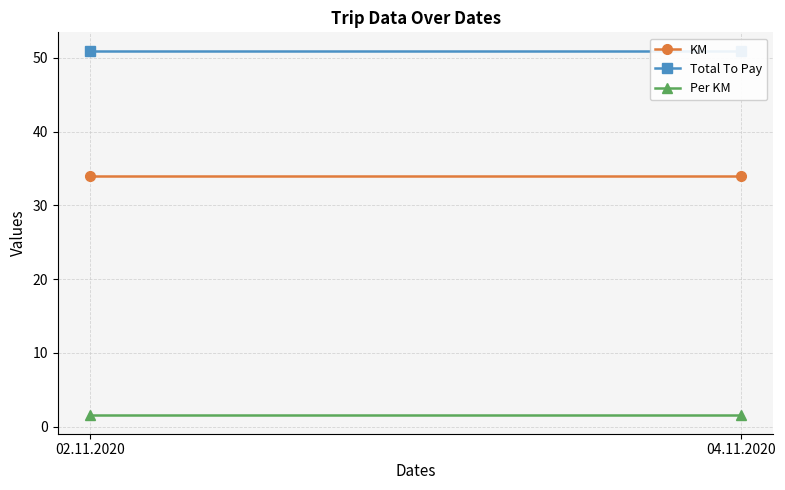

Reading left to right, transcribe all the data shown in this chart.

KM: 02.11.2020=34.0	04.11.2020=34.0
Total To Pay: 02.11.2020=51.0	04.11.2020=51.0
Per KM: 02.11.2020=1.5	04.11.2020=1.5